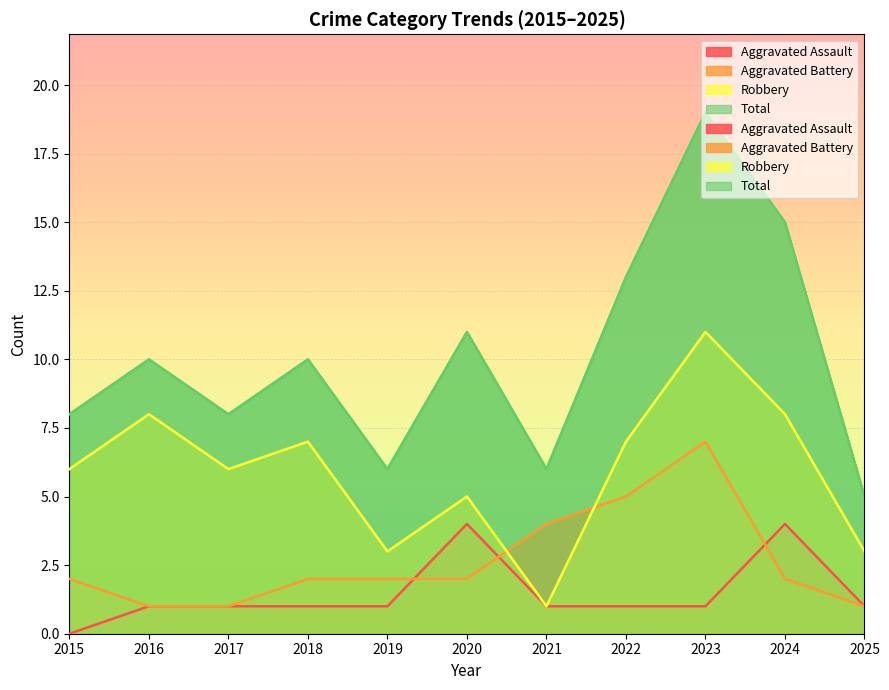

True or false: Total and Aggravated Assault intersect in this chart.

False